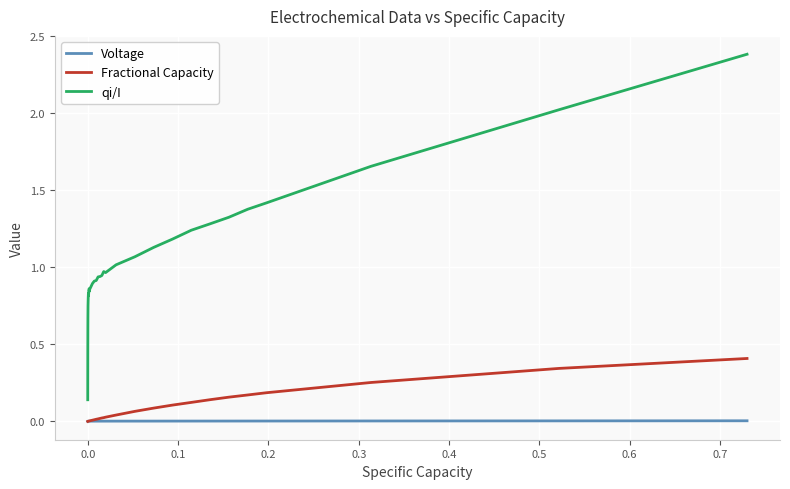

Which series has the largest total across all categories?

qi/I